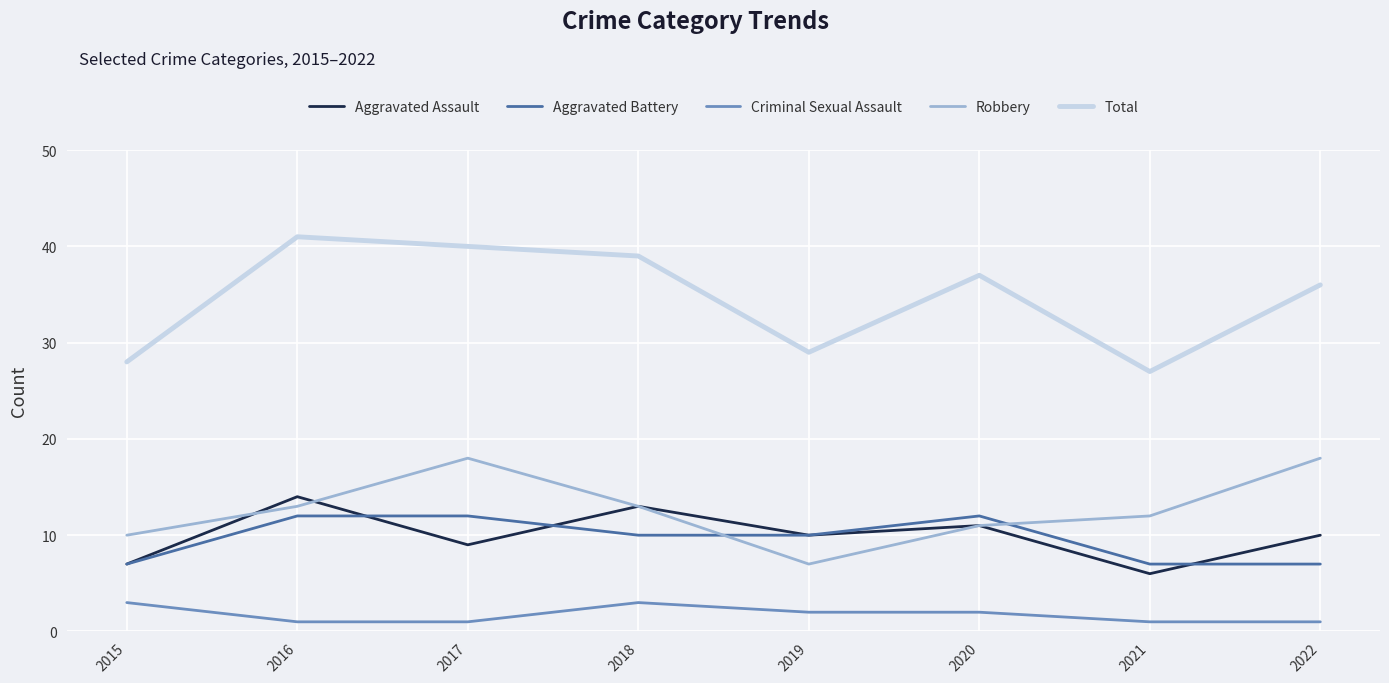

List the series in order of their peak value, lowest first.

Criminal Sexual Assault, Aggravated Battery, Aggravated Assault, Robbery, Total